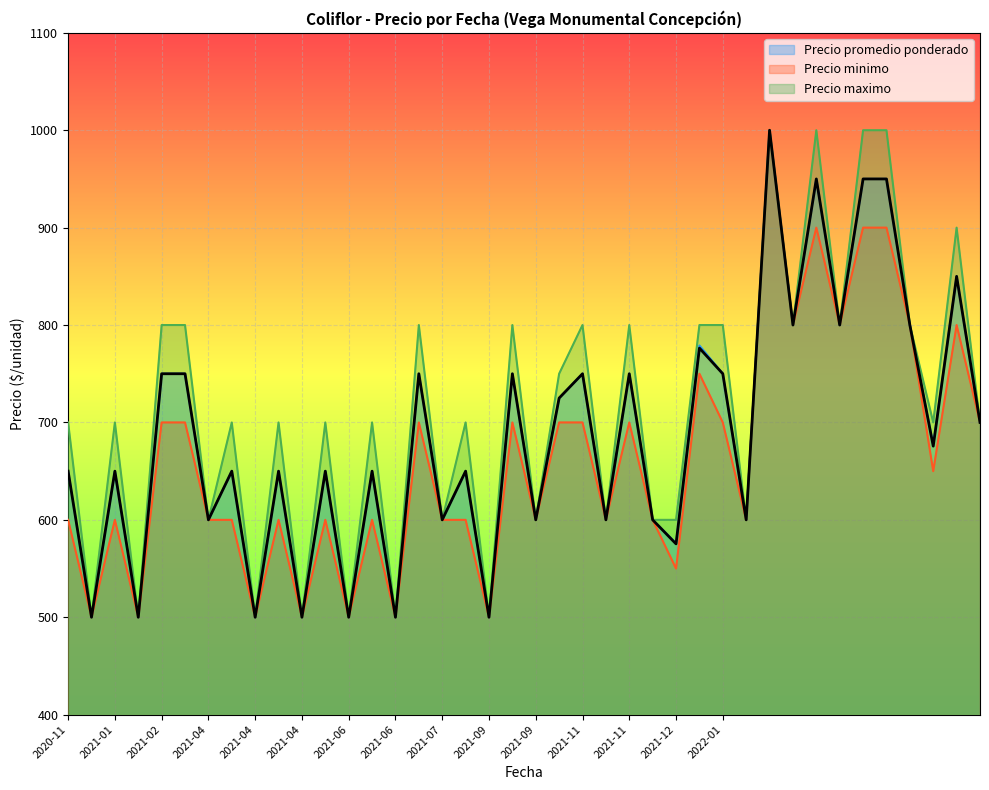

At which category is the sum across all series the highest?

2022-02-18